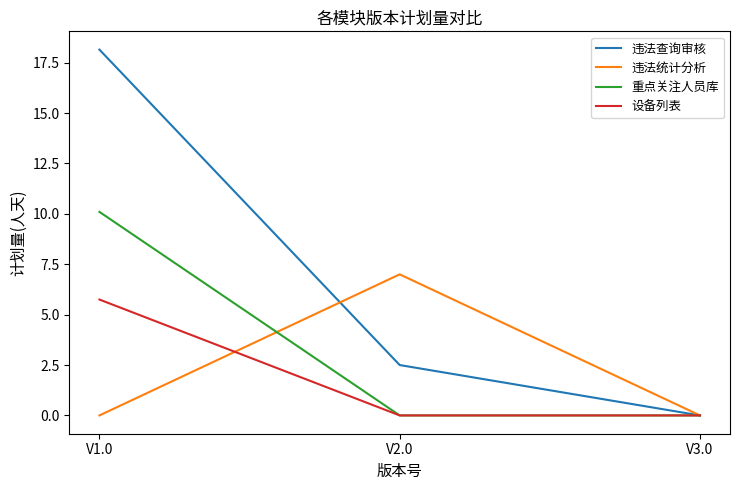

Is it true that 违法统计分析 equals -4.1 at V3.0?

False